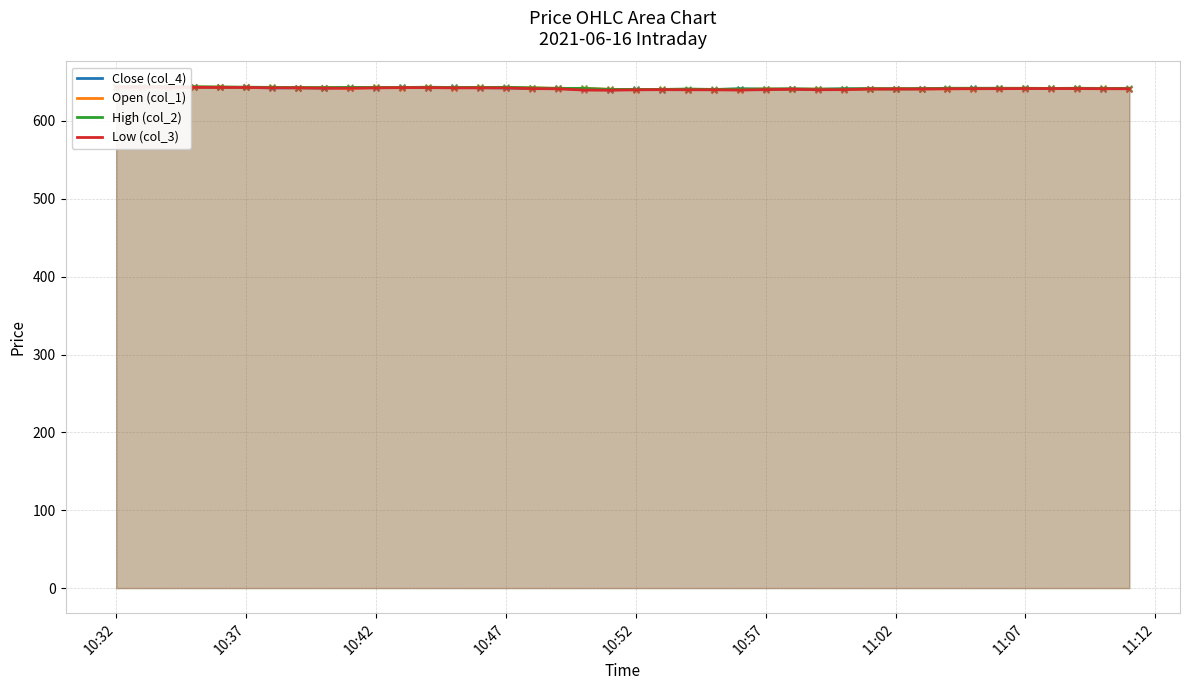

At which category is the sum across all series the highest?

10:37